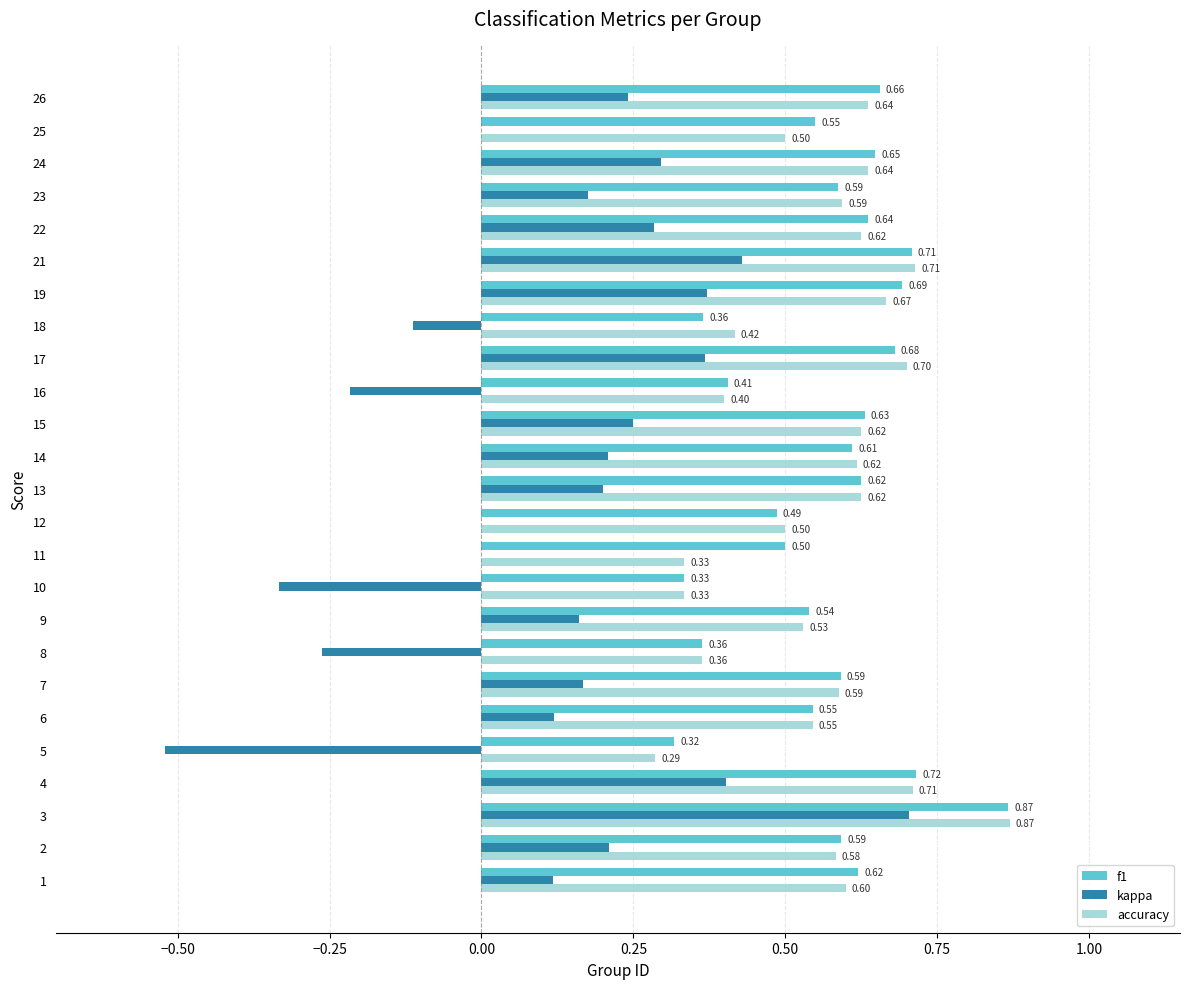

At which category is the sum across all series the highest?

3